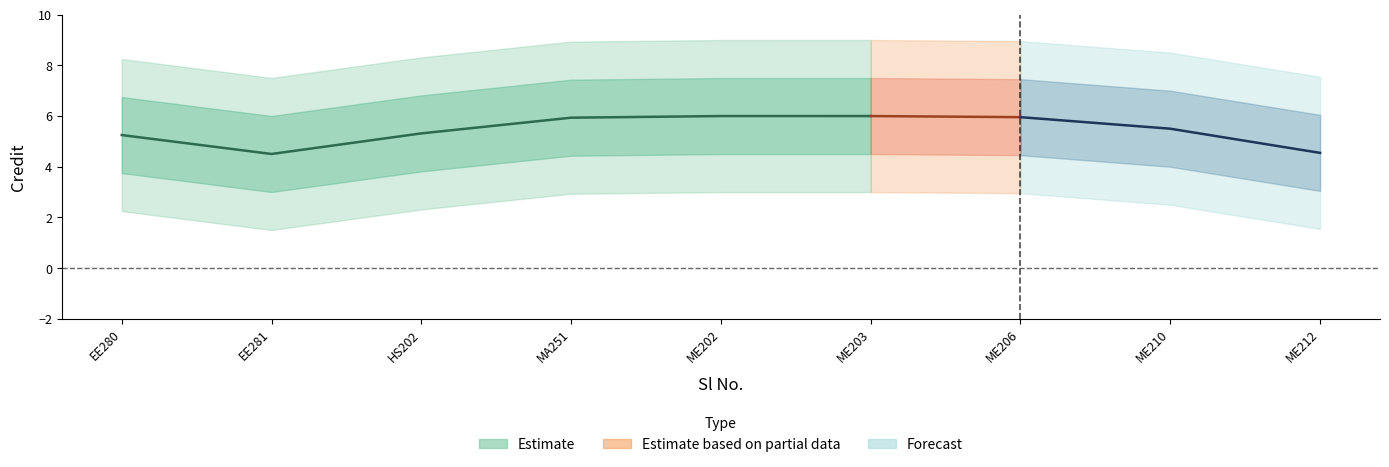

How many points are lower than both their immediate neighbors (excluding endpoints)?

1